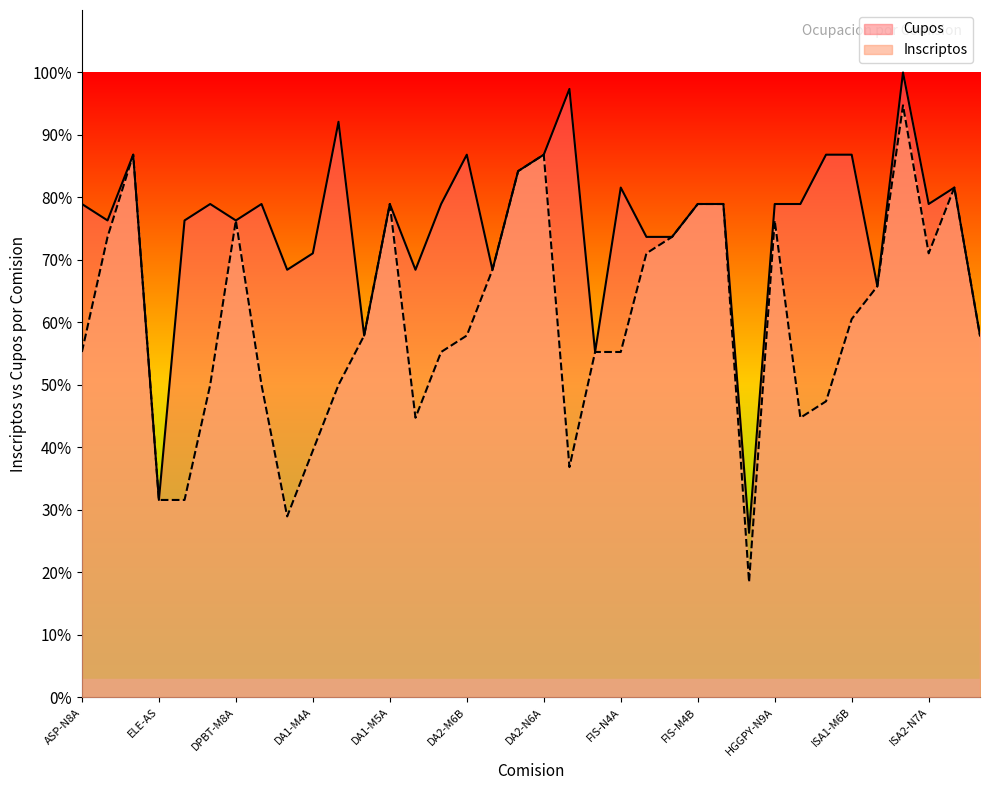

What is the difference between the highest and lowest values at ISA1-N6A?

39.5